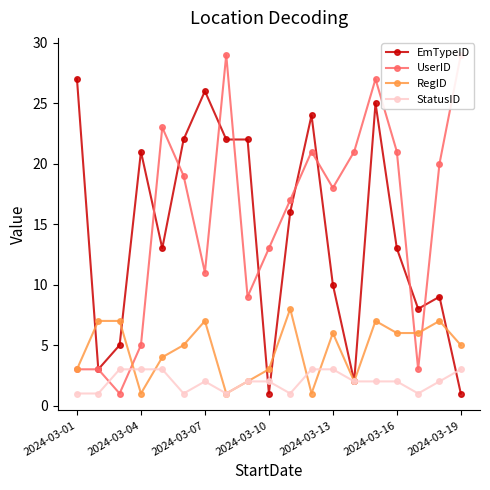

At which category does EmTypeID reach its first local peak?

2024-03-04